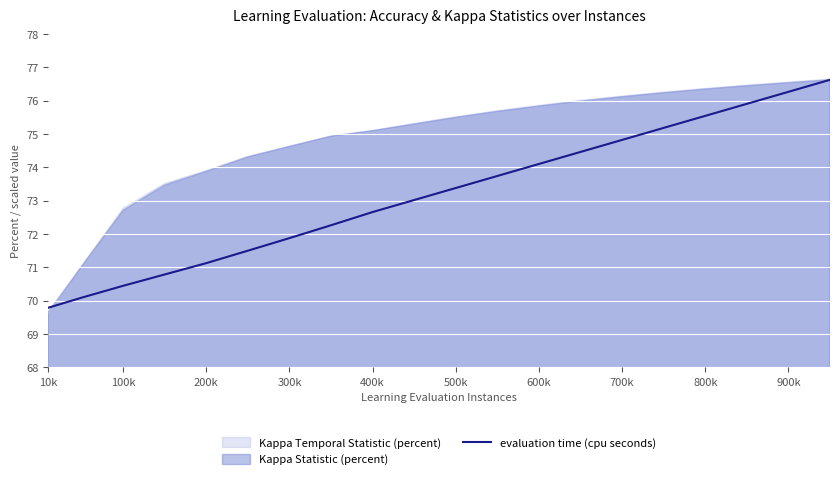

Is it true that evaluation time (cpu seconds) equals 48.1 at 200k?

False